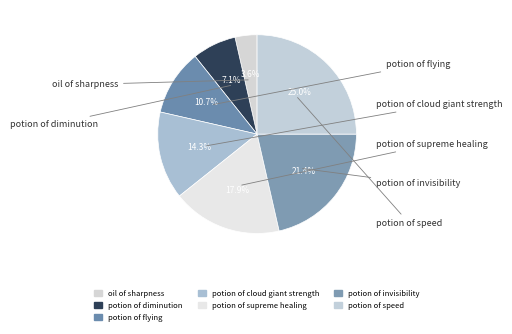

Count the number of slices in the pie.

7